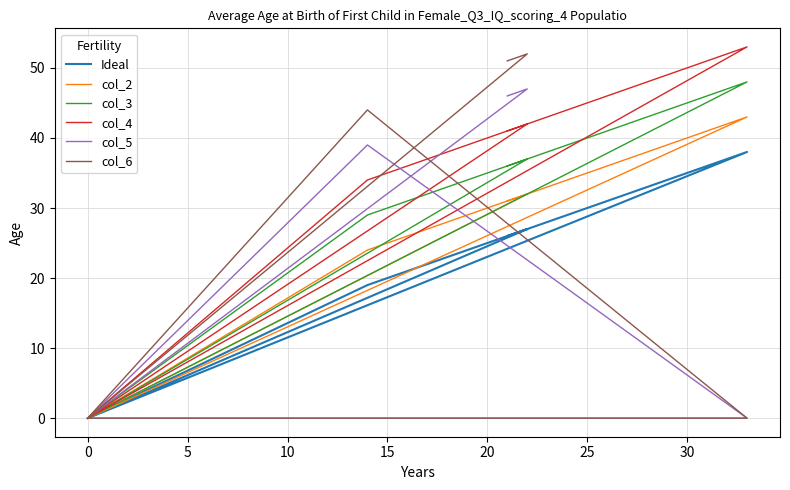

True or false: col_2 and col_4 intersect in this chart.

False